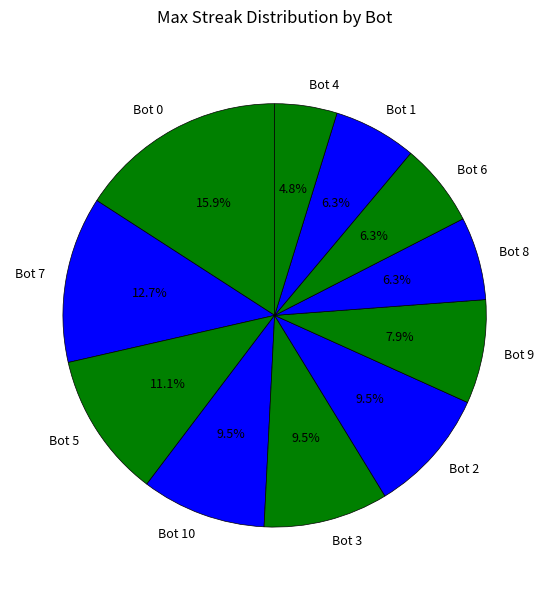

How many segments does this pie chart have?

11